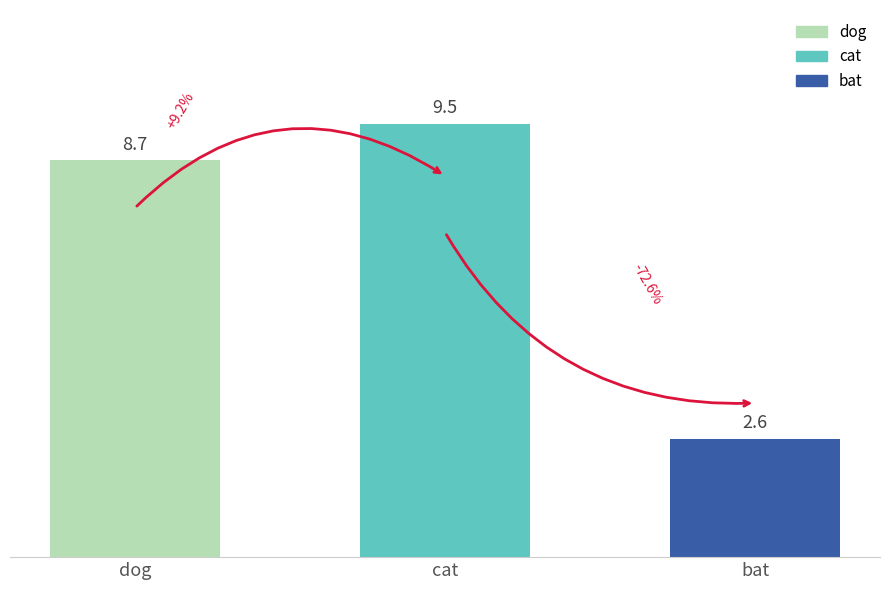

The value at bat is 3.8. True or false?

False